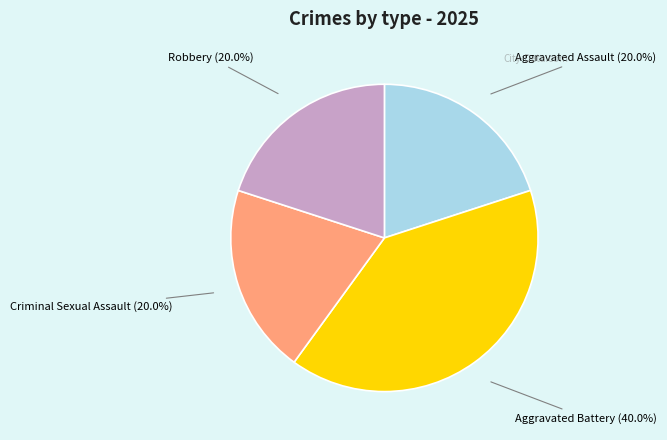

How many slices are in this pie chart?

4